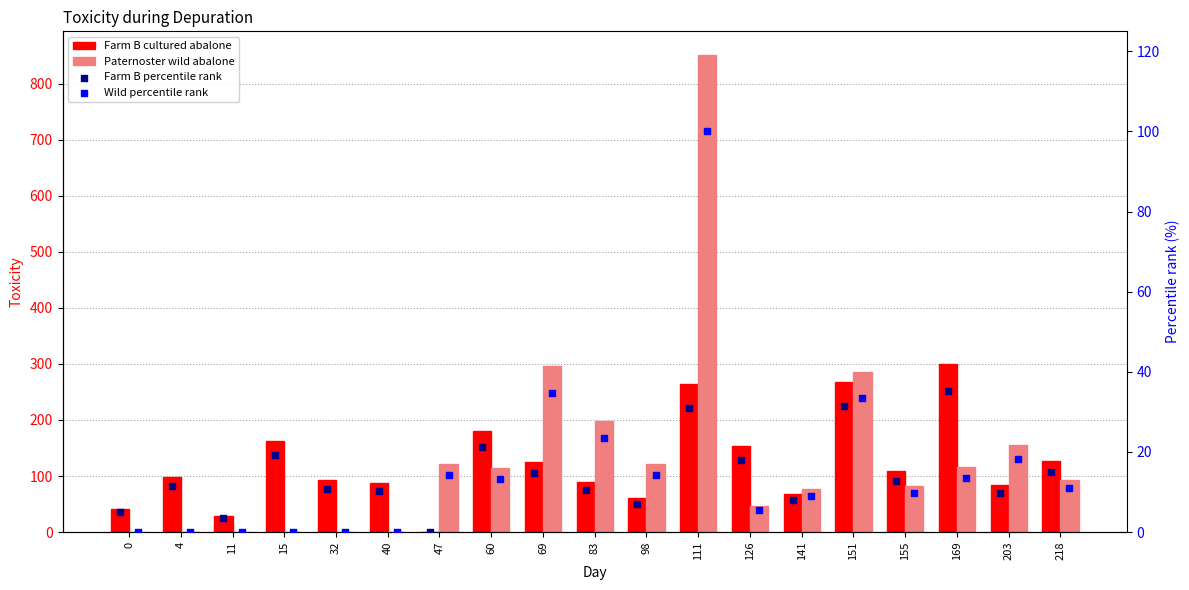

At which category is the sum across all series the highest?

111